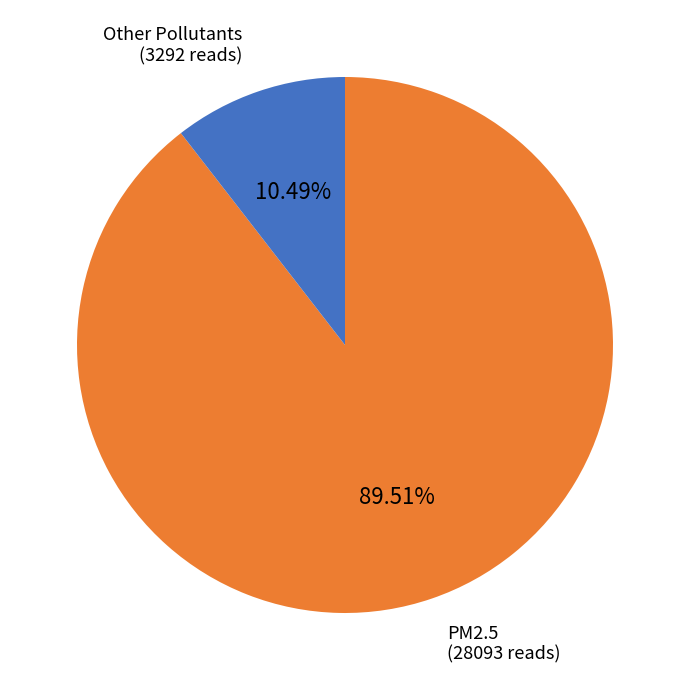

How many slices are in this pie chart?

2